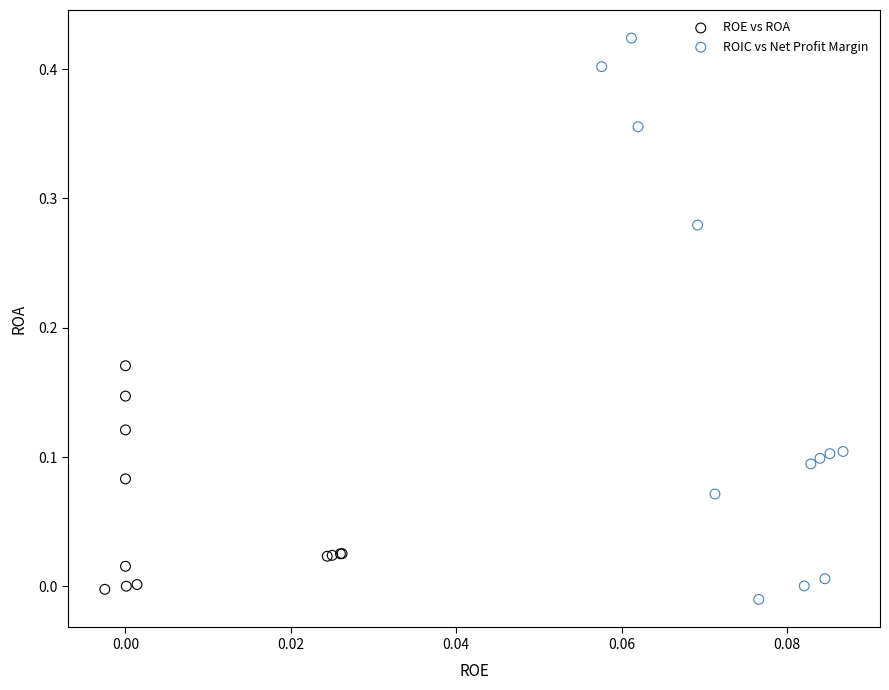

Which series has the largest Y range (max minus min)?

ROIC vs Net Profit Margin